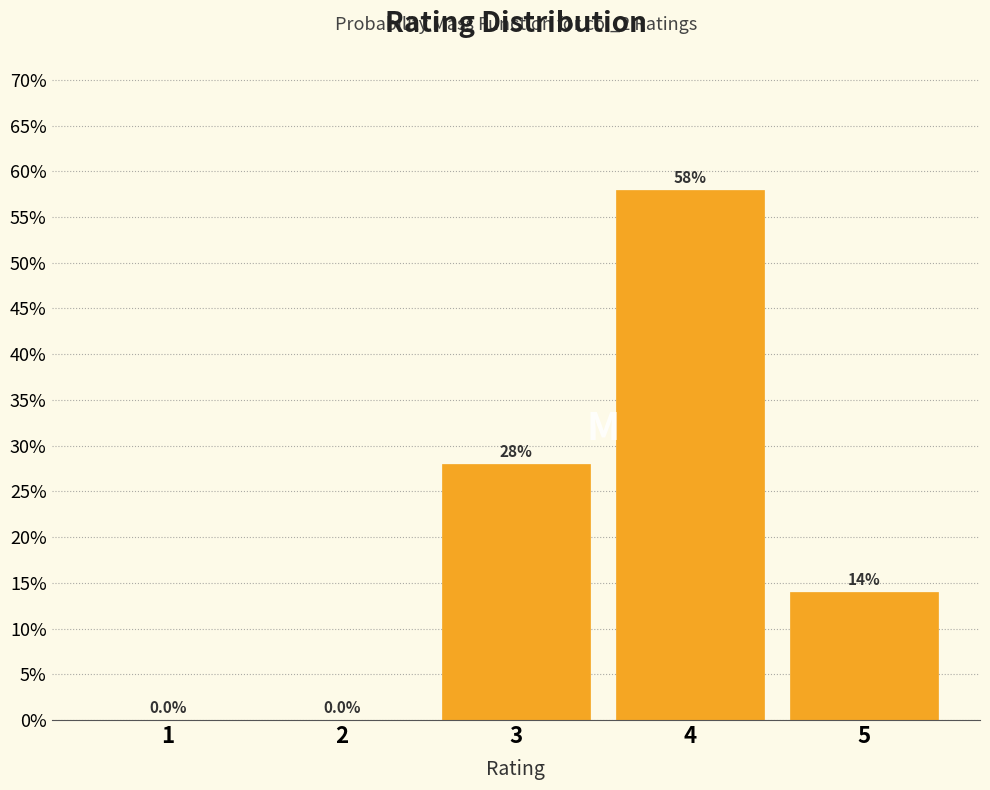

Reading left to right, list all the values displayed in this chart.

1=0.0	2=0.0	3=28.0	4=58.0	5=14.0